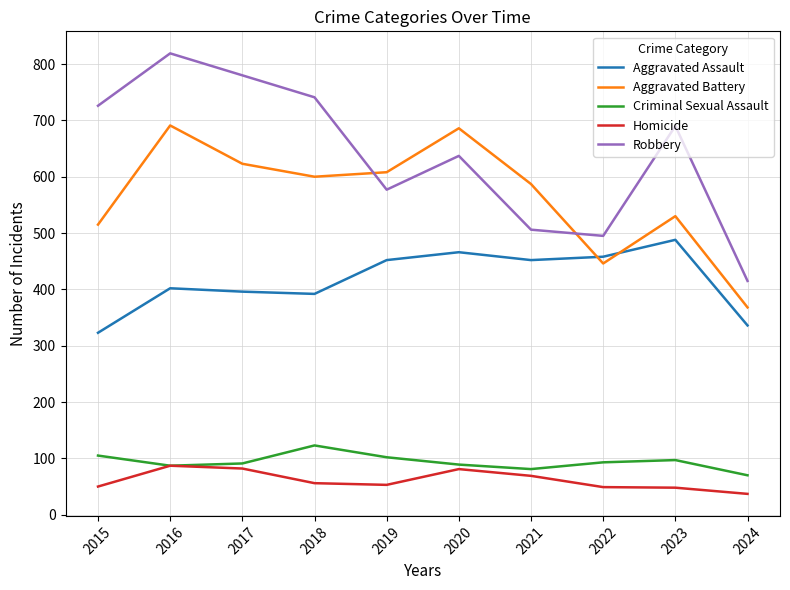

How many categories are shown in the chart?

10